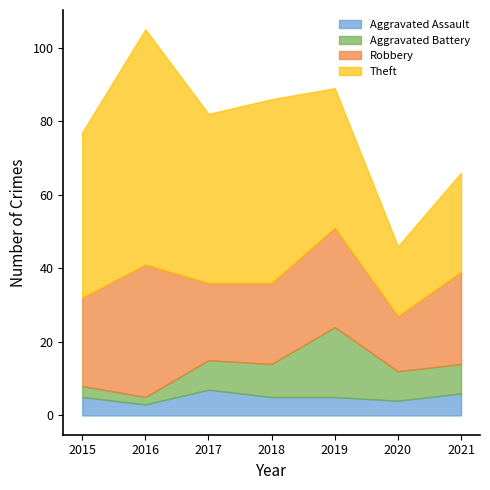

What is the average value of the Robbery series?

24